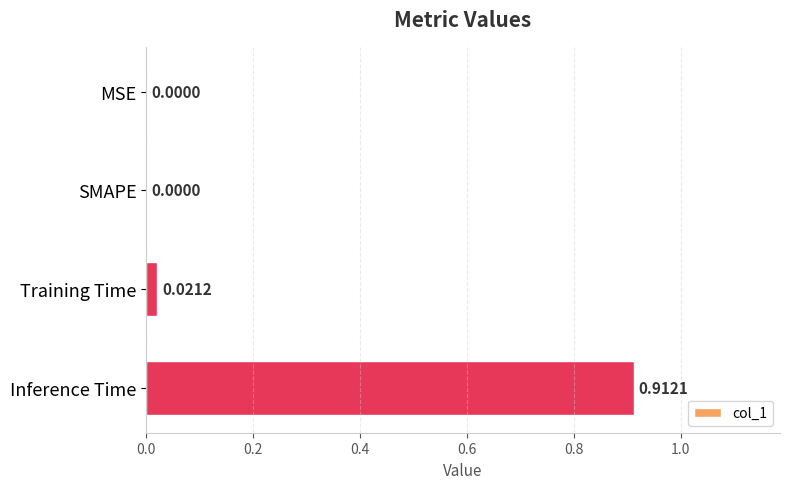

Which has a higher value, Inference Time or Training Time?

Inference Time